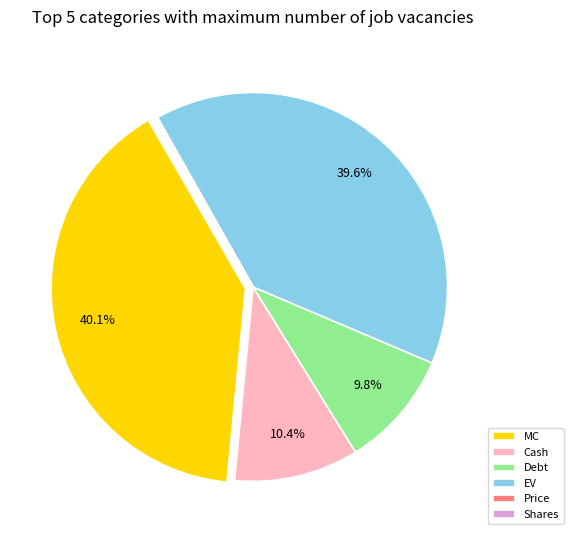

Is there any slice that represents more than half of the pie?

No